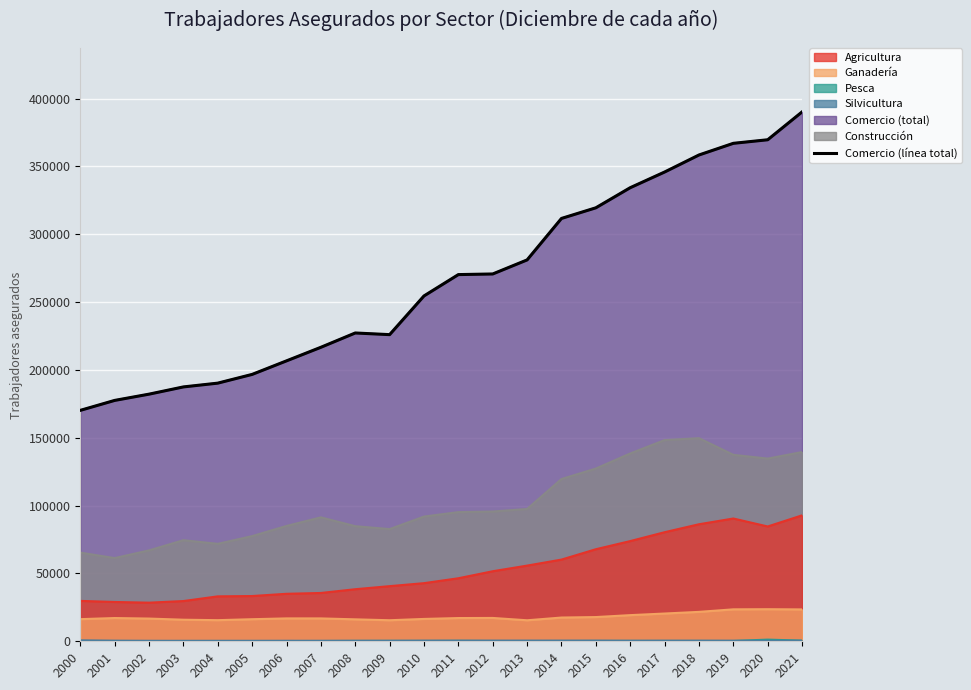

What is the ratio of the value at 2002 to the value at 2013?

0.6